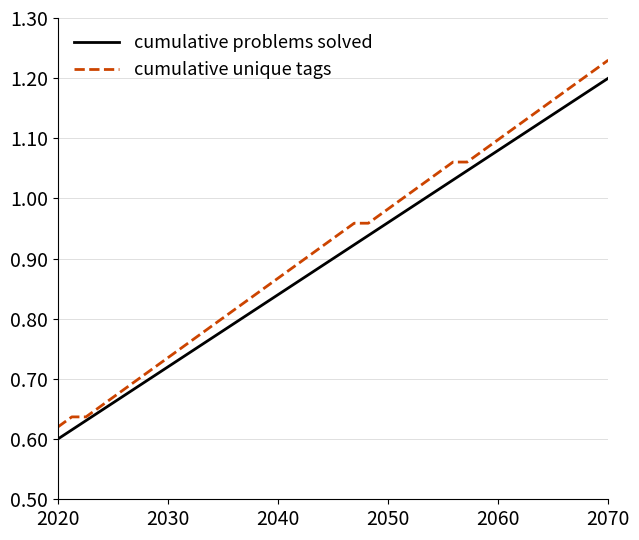

Which series has the widest spread of values?

cumulative unique tags